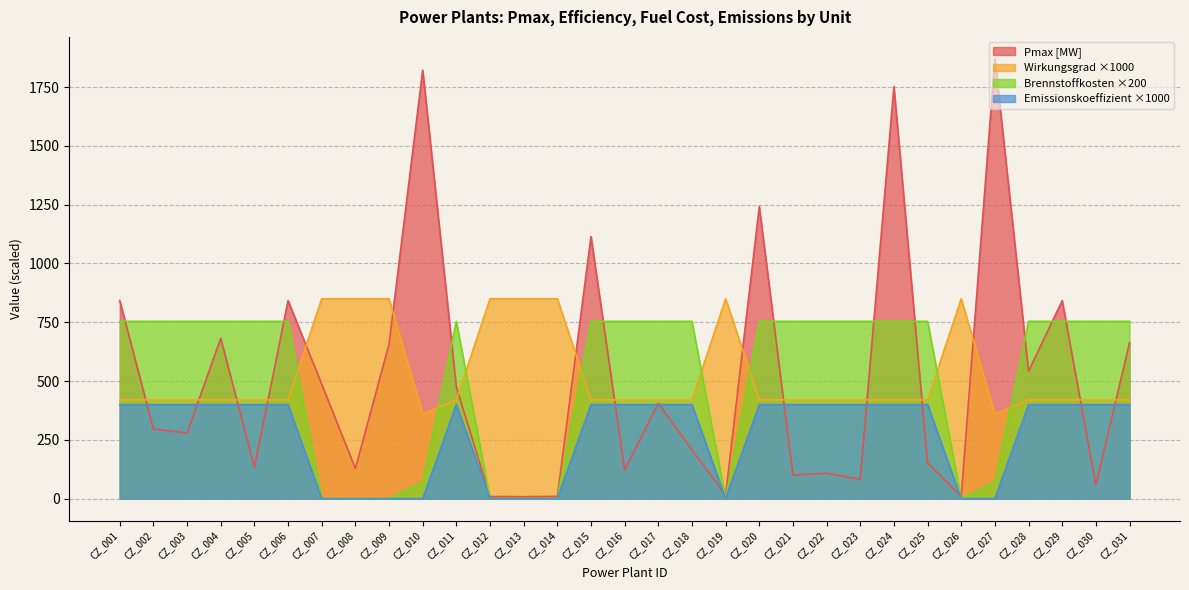

Where is the first local minimum for Wirkungs-
grad?

CZ_010